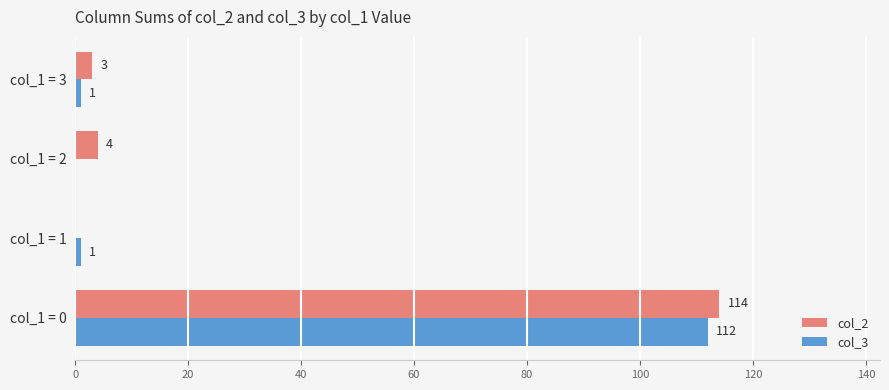

What is the sum of all col_2 values?

121